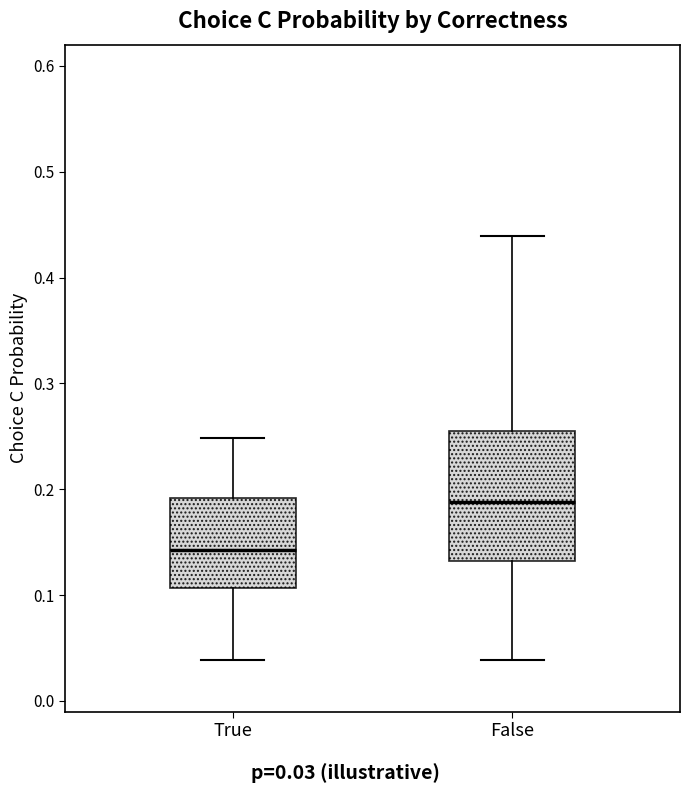

Reading left to right, transcribe this box plot: for each box, give where its median line is, the range the box spans, and where its two whiskers end, as read against the y-axis. The values are not printed on the chart, so give them approximately, as read against the axis.

True: median 0.14, box 0.11 to 0.19, whiskers 0.04 to 0.25
False: median 0.19, box 0.13 to 0.26, whiskers 0.04 to 0.44